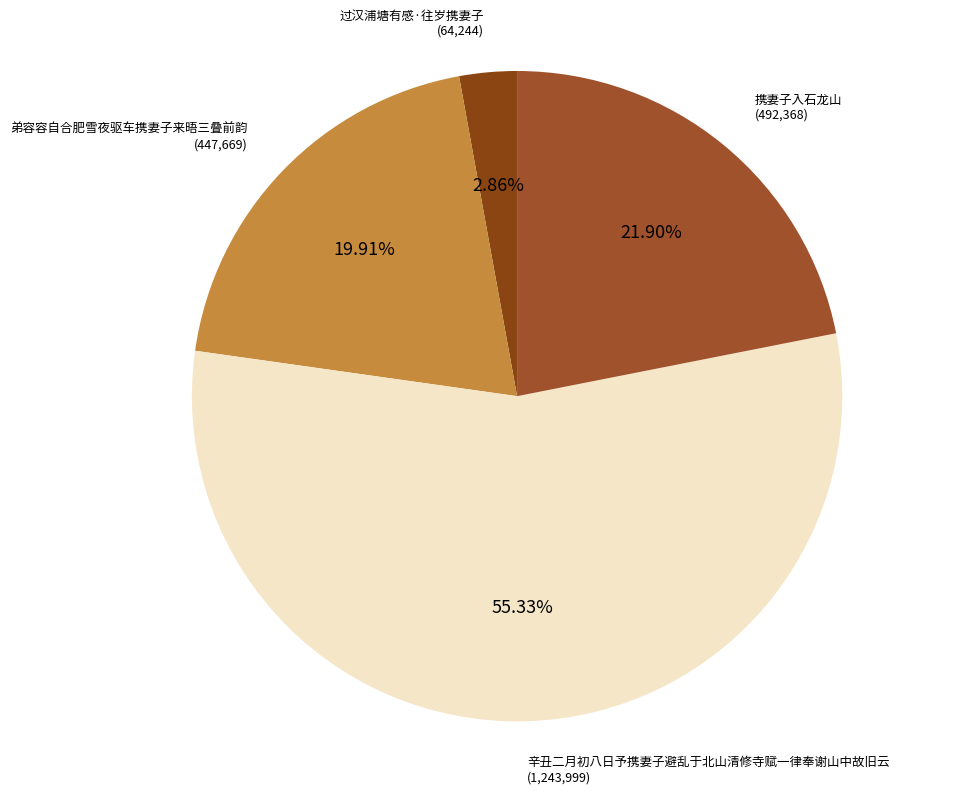

Is it true that 辛丑二月初八日予携妻子避乱于北山清修寺赋一律奉谢山中故旧云 is 70% of the pie?

False